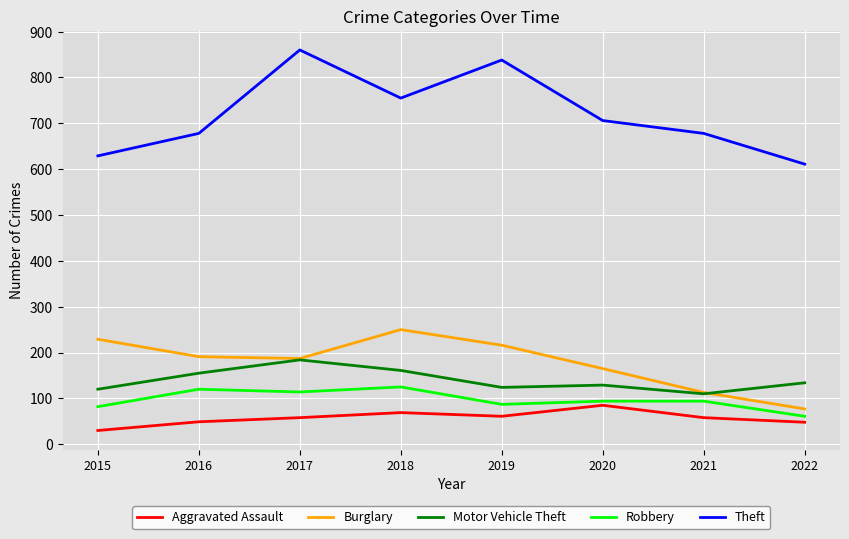

Does the chart display data point markers on the line(s)?

No